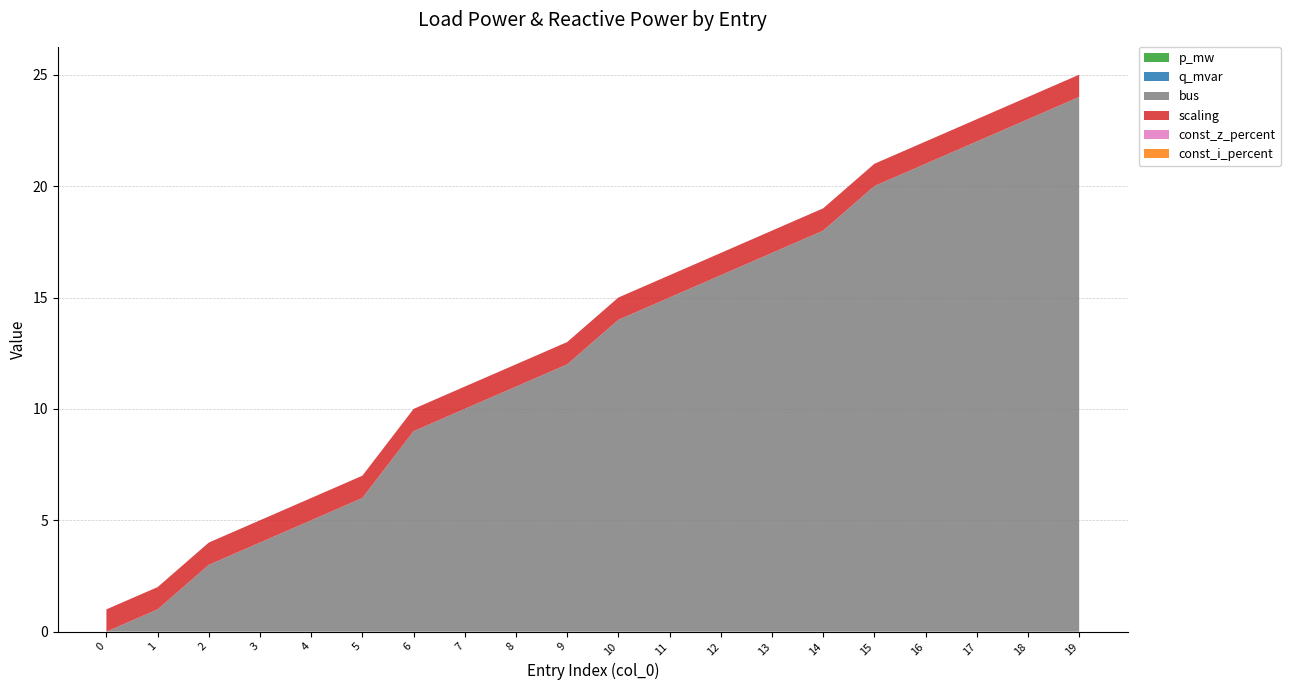

Reading right to left, extract all data points from this chart.

p_mw: 19=0.0	18=0.0	17=0.0	16=0.0	15=0.0	14=0.0	13=0.0	12=0.0	11=0.0	10=0.0	9=0.0	8=0.0	7=0.0	6=0.0	5=0.0	4=0.0	3=0.0	2=0.0	1=0.0	0=0.0
q_mvar: 19=0.0	18=0.0	17=0.0	16=0.0	15=0.0	14=0.0	13=0.0	12=0.0	11=0.0	10=0.0	9=0.0	8=0.0	7=0.0	6=0.0	5=0.0	4=0.0	3=0.0	2=0.0	1=0.0	0=0.0
bus: 19=24.0	18=23.0	17=22.0	16=21.0	15=20.0	14=18.0	13=17.0	12=16.0	11=15.0	10=14.0	9=12.0	8=11.0	7=10.0	6=9.0	5=6.0	4=5.0	3=4.0	2=3.0	1=1.0	0=0.0
const_z_percent: 19=0.0	18=0.0	17=0.0	16=0.0	15=0.0	14=0.0	13=0.0	12=0.0	11=0.0	10=0.0	9=0.0	8=0.0	7=0.0	6=0.0	5=0.0	4=0.0	3=0.0	2=0.0	1=0.0	0=0.0
const_i_percent: 19=0.0	18=0.0	17=0.0	16=0.0	15=0.0	14=0.0	13=0.0	12=0.0	11=0.0	10=0.0	9=0.0	8=0.0	7=0.0	6=0.0	5=0.0	4=0.0	3=0.0	2=0.0	1=0.0	0=0.0
scaling: 19=1.0	18=1.0	17=1.0	16=1.0	15=1.0	14=1.0	13=1.0	12=1.0	11=1.0	10=1.0	9=1.0	8=1.0	7=1.0	6=1.0	5=1.0	4=1.0	3=1.0	2=1.0	1=1.0	0=1.0